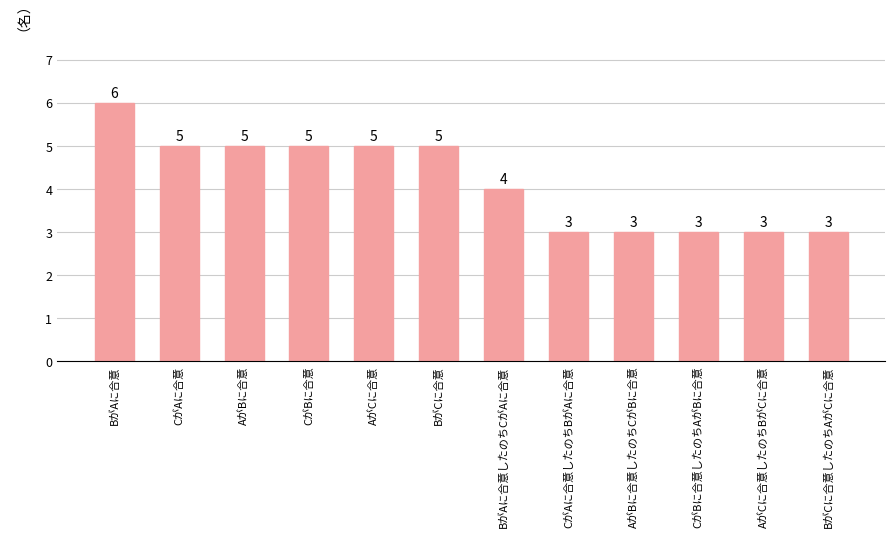

Count the values in the range 3 to 5.

11